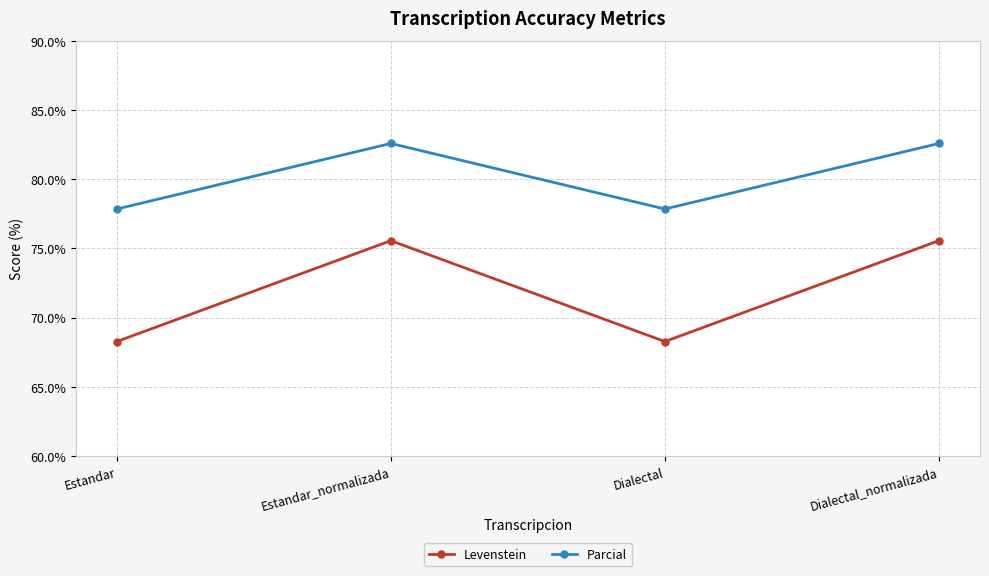

What is the total value across all series at Dialectal?

146.1